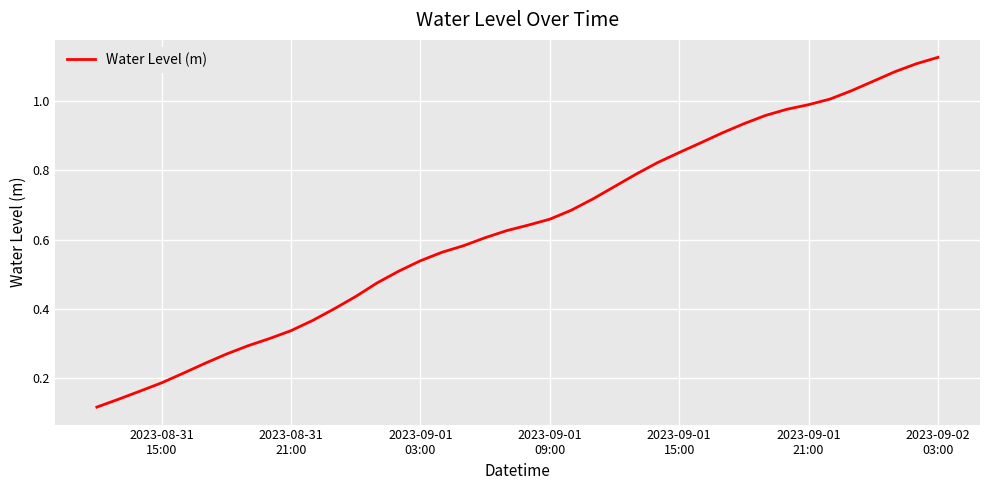

How many lines are shown in the chart?

1